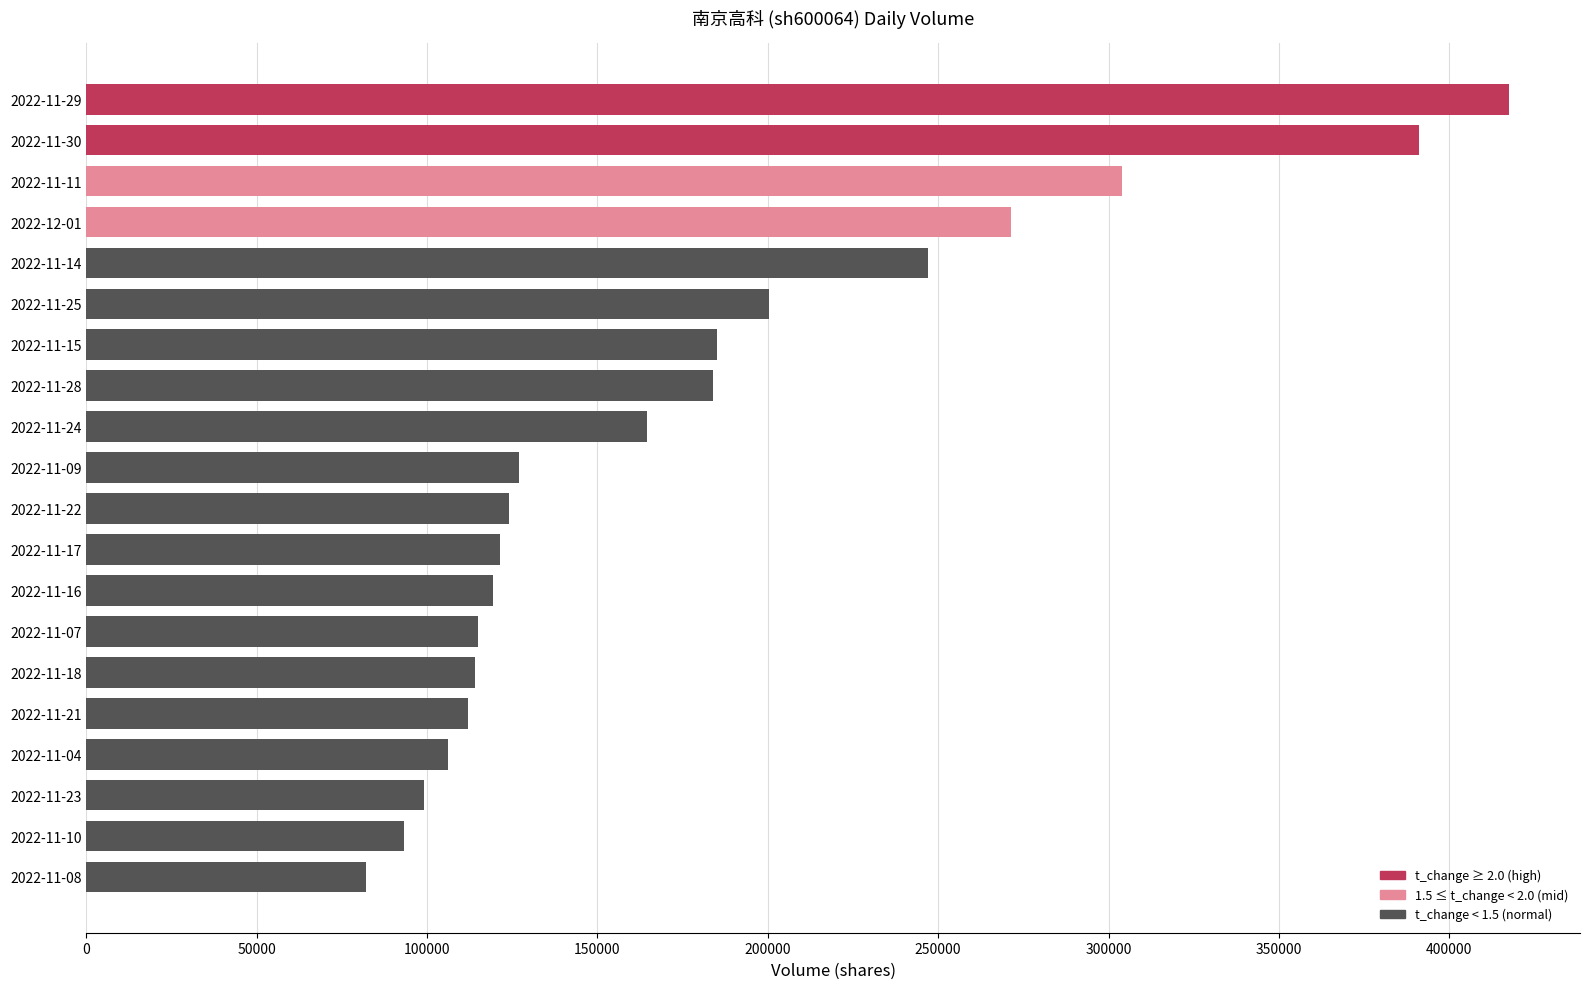

Read the value at 2022-11-04, to the nearest 50.

106150